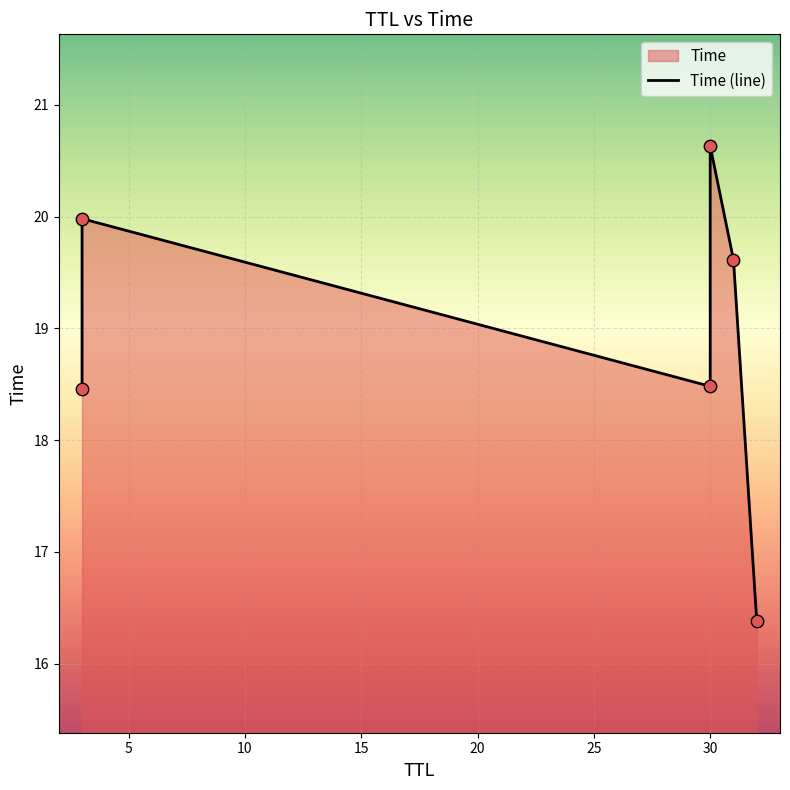

What is the ratio of the value at 20 to the value at 5?

1.0